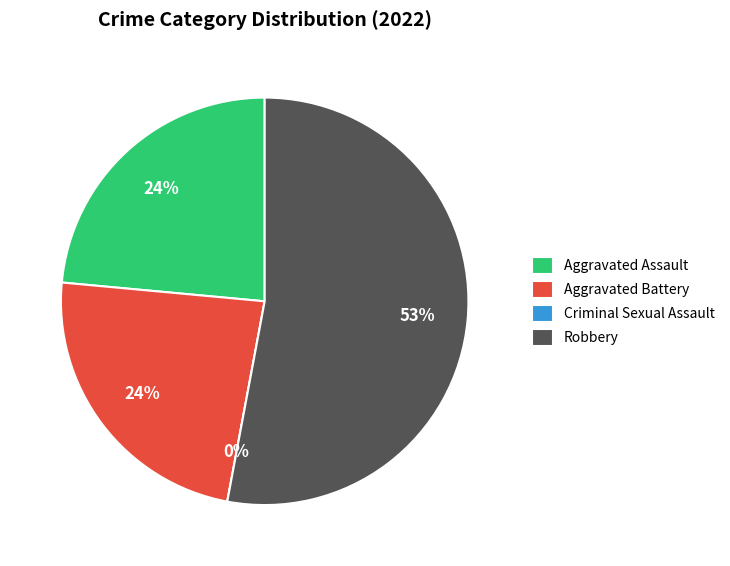

To the nearest percent, what is the difference between the Aggravated Battery and Criminal Sexual Assault slice percentages?

24%